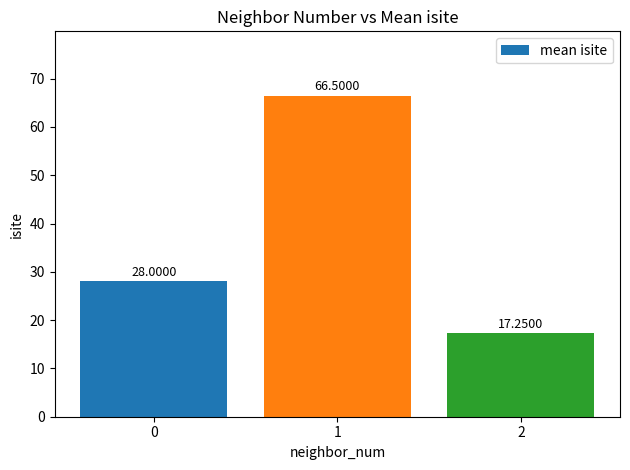

How many categories are shown in the chart?

3